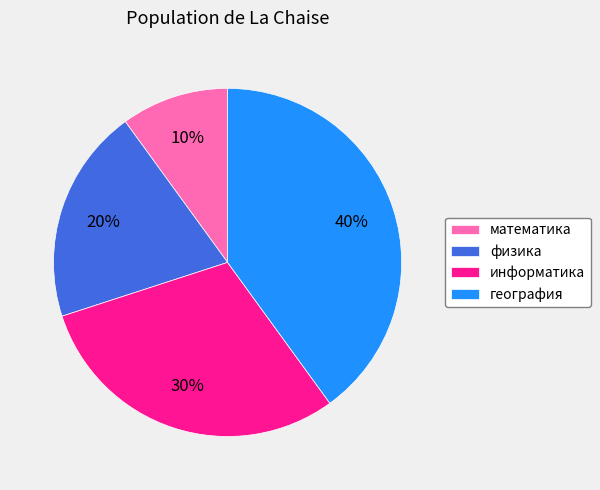

What is the smallest slice in the pie chart?

математика